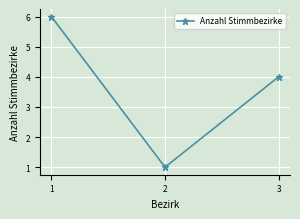

Read the value at 3.

4